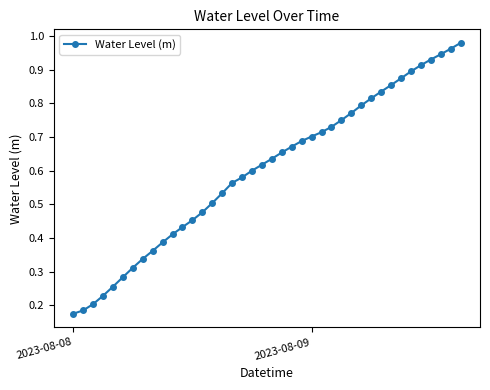

How many lines are shown in the chart?

1